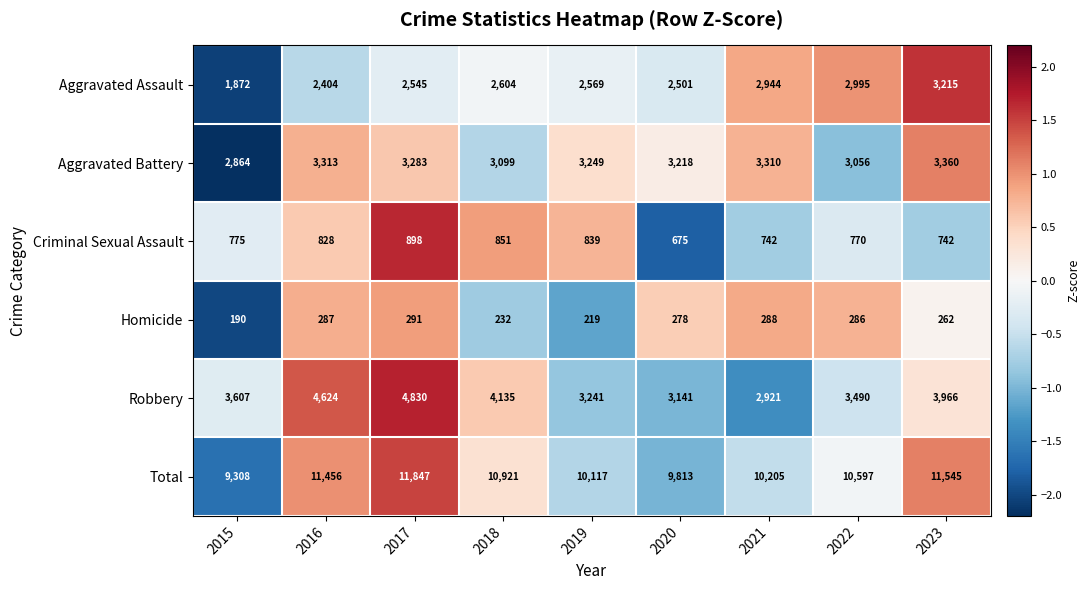

Which series has the widest spread of values?

Total